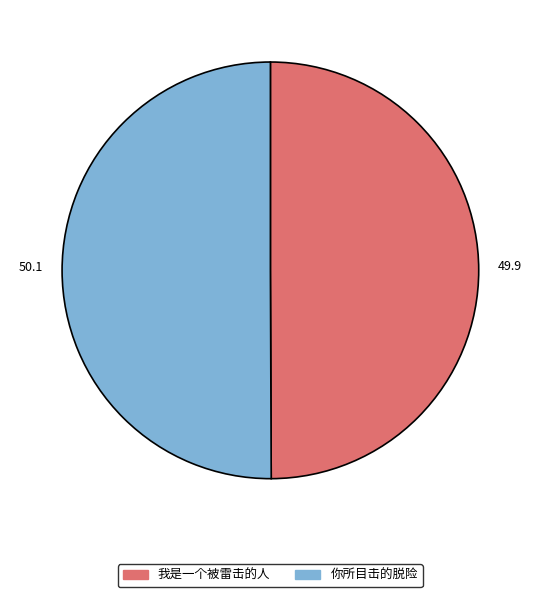

Combined, do 你所目击的脱险 and 我是一个被雷击的人 account for over 50%?

Yes